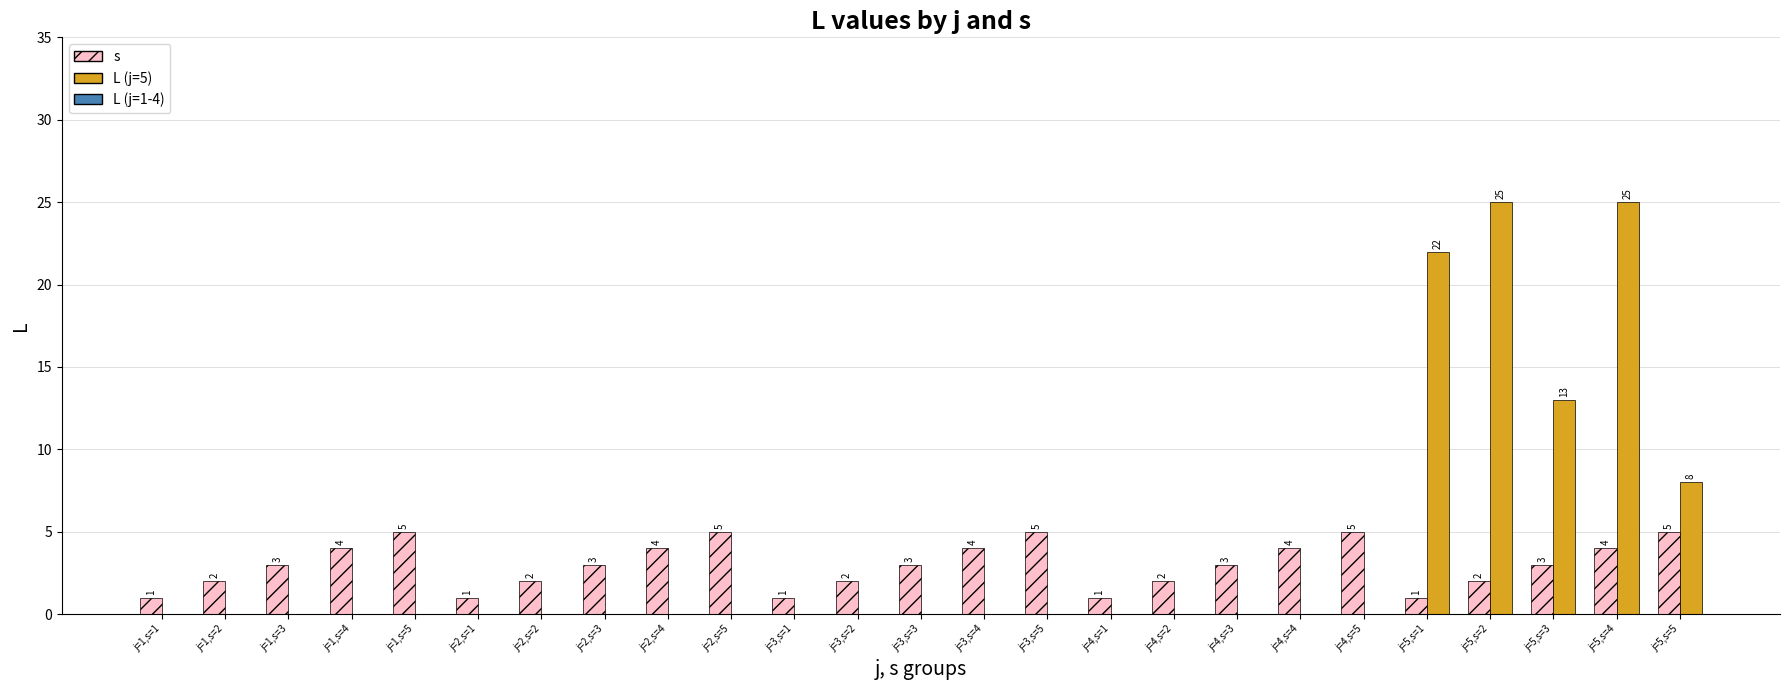

What is the total value across all series at j=2,s=5?

5